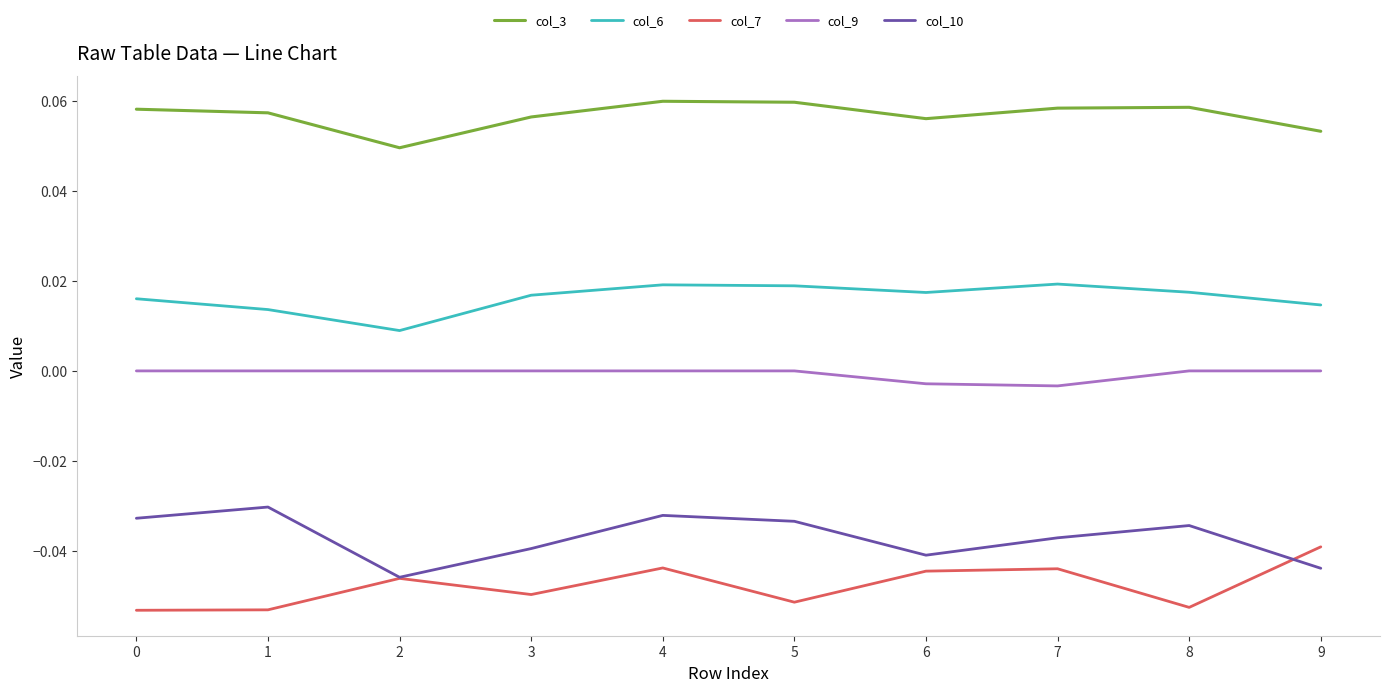

Is the value of col_6 at 1 greater than the value of col_9 at 2?

Yes